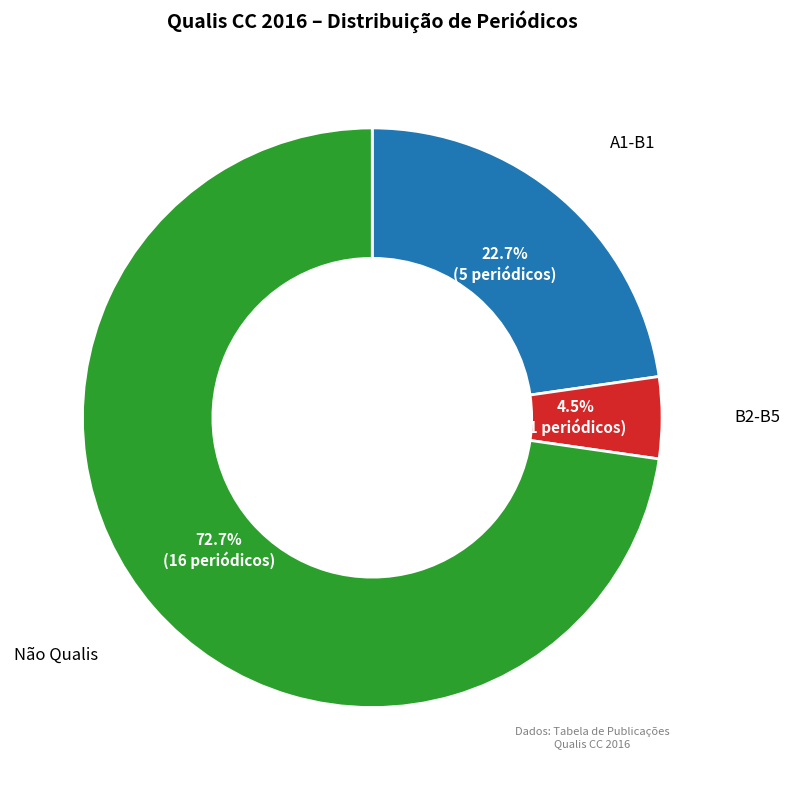

Is there a majority slice in this chart?

Yes